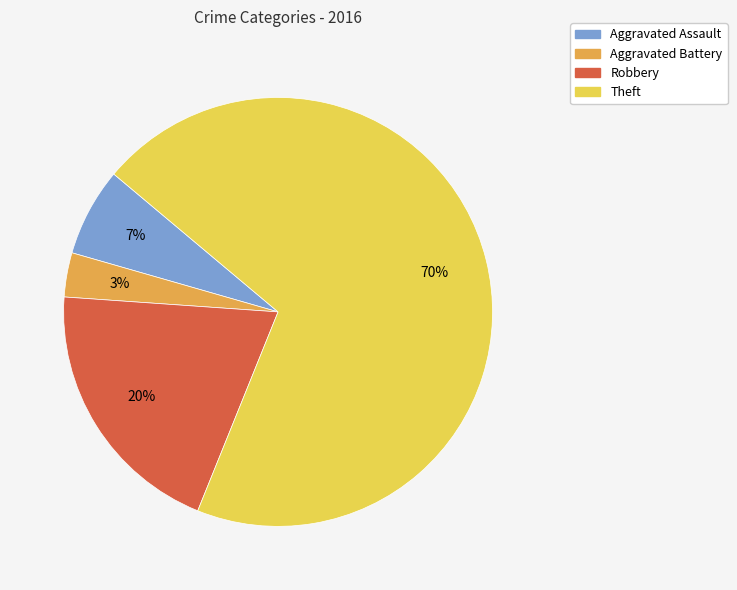

What is the smallest slice in the pie chart?

Aggravated Battery